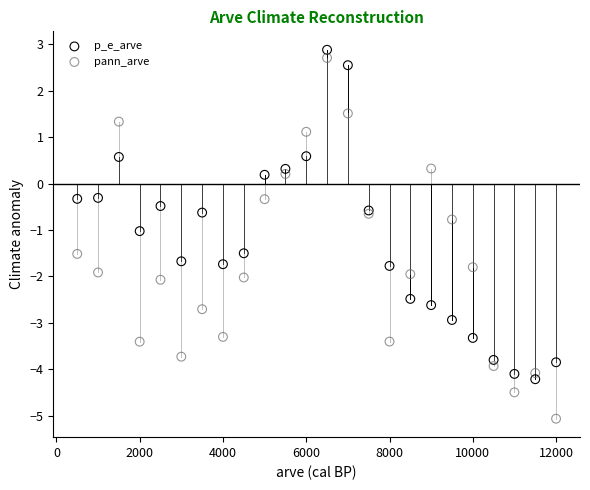

What is the X range (max minus min) for the scatter plot?

11500.0